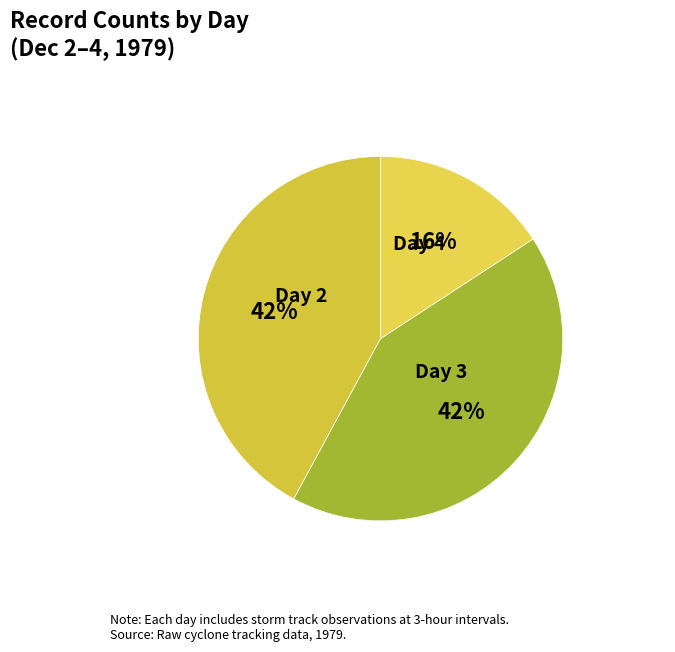

What is the smallest slice in the pie chart?

Day 4